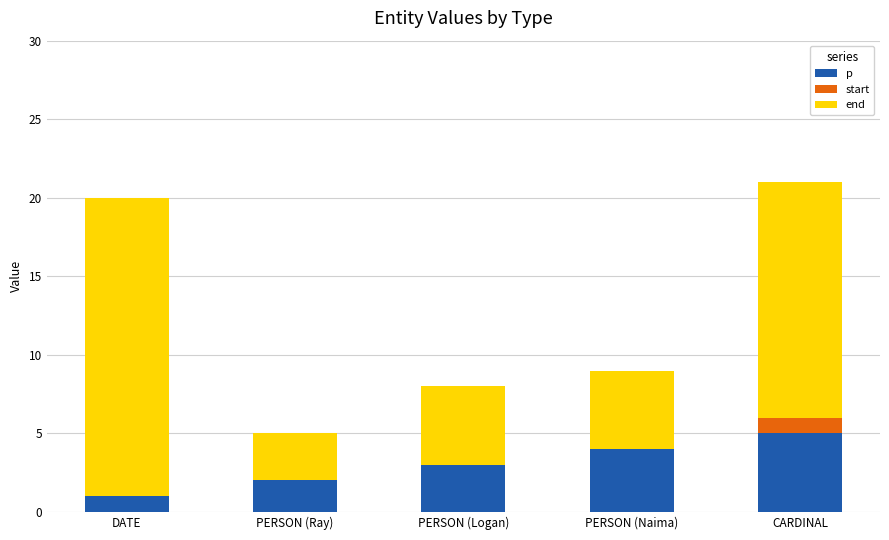

Count the number of data series in this chart.

3